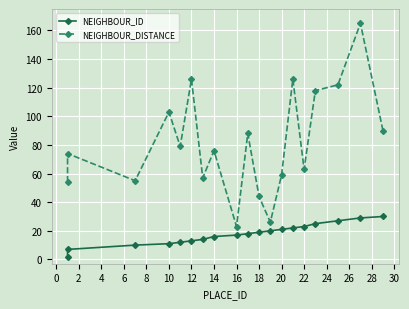

List the series in order of their peak value, highest first.

NEIGHBOUR_DISTANCE, NEIGHBOUR_ID